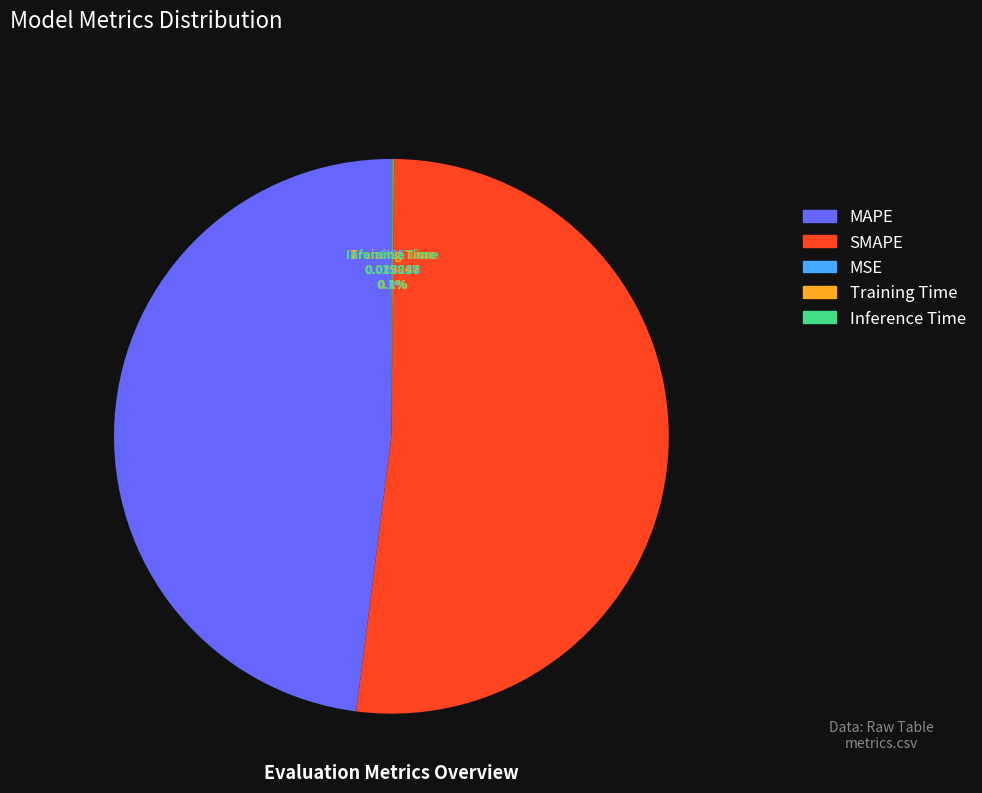

Which category accounts for the majority?

SMAPE